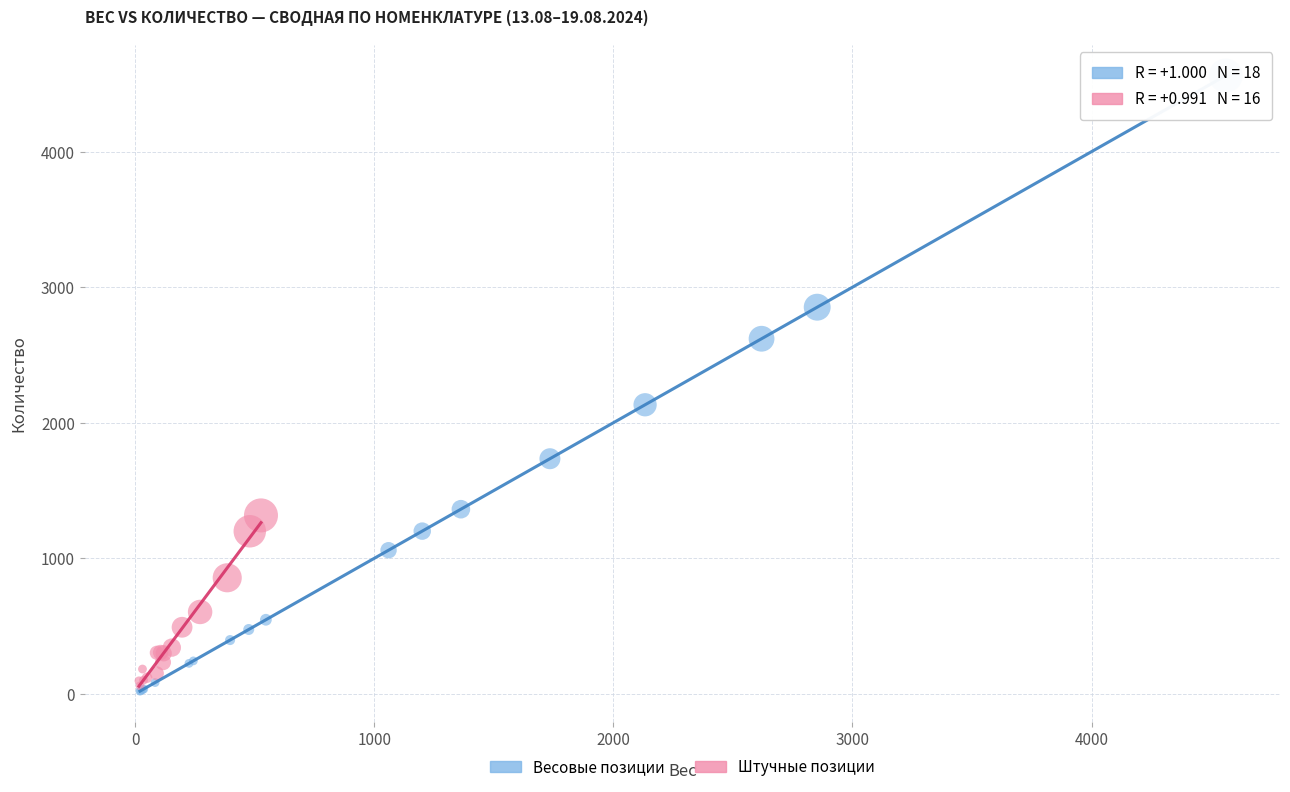

Which series contains the highest Y value?

Весовые позиции